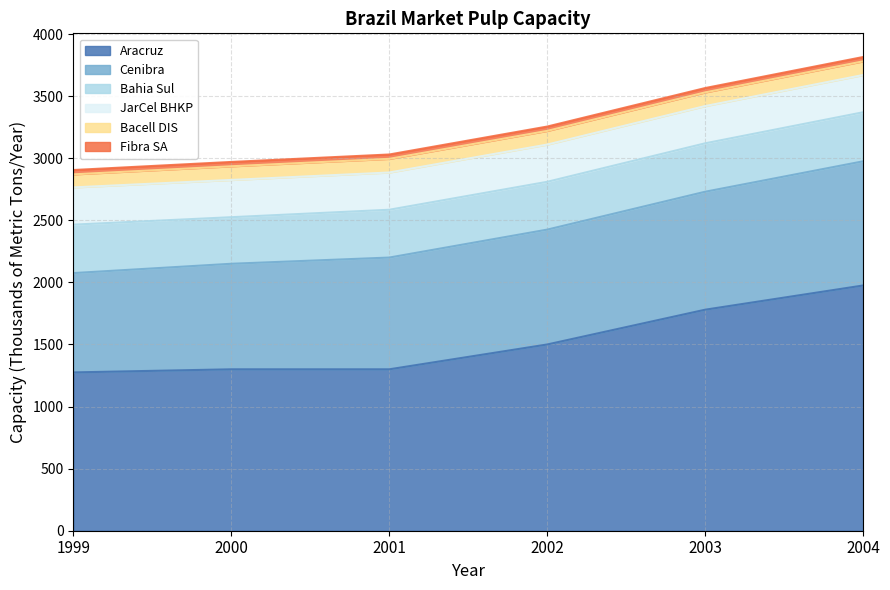

Which series has the widest spread of values?

Aracruz